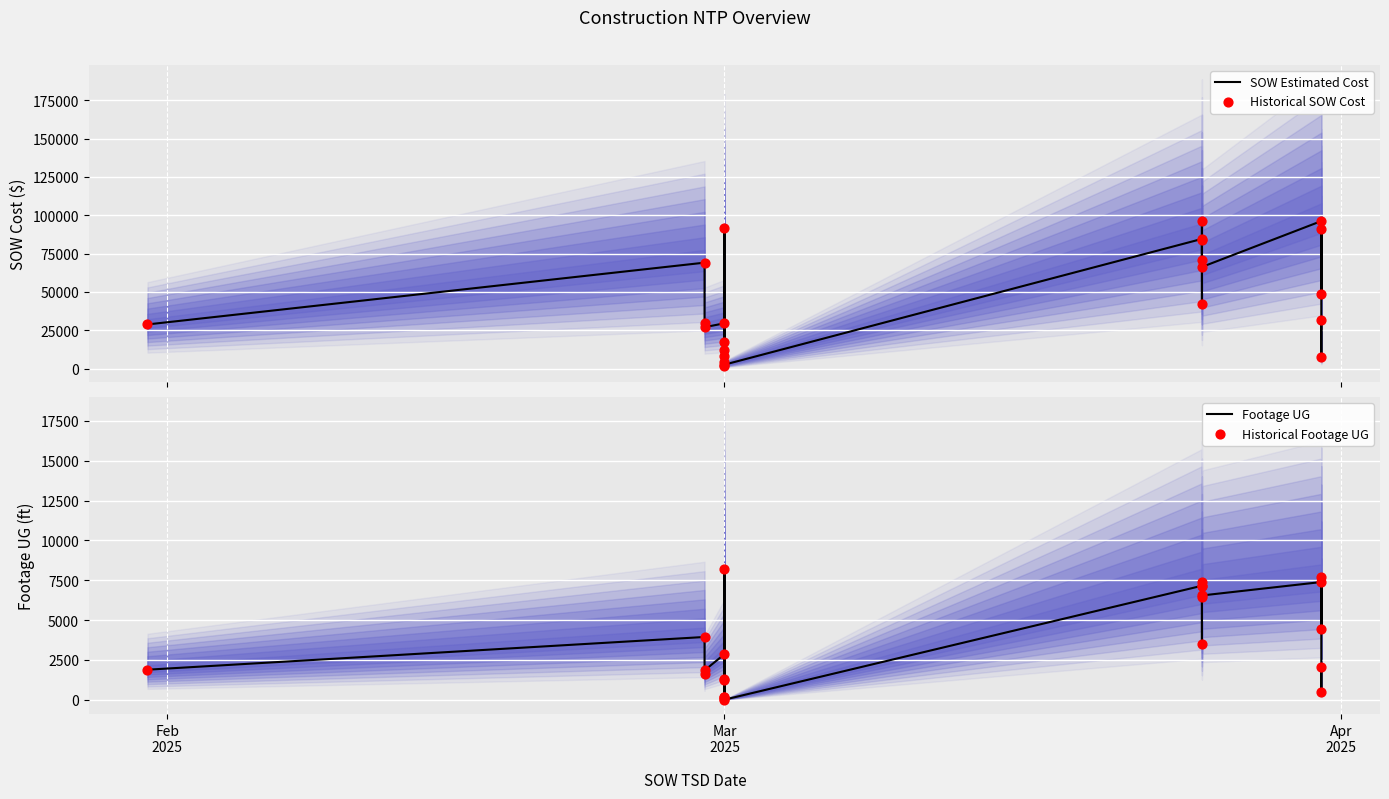

Which series has the largest Y range (max minus min)?

SOW Estimated Cost